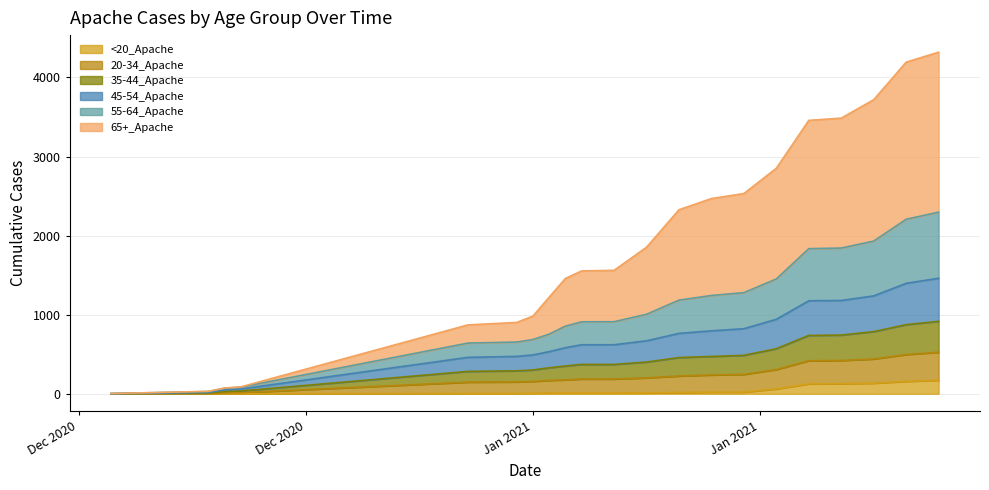

True or false: 20-34_Apache has more than 0 points higher than both neighbors.

False